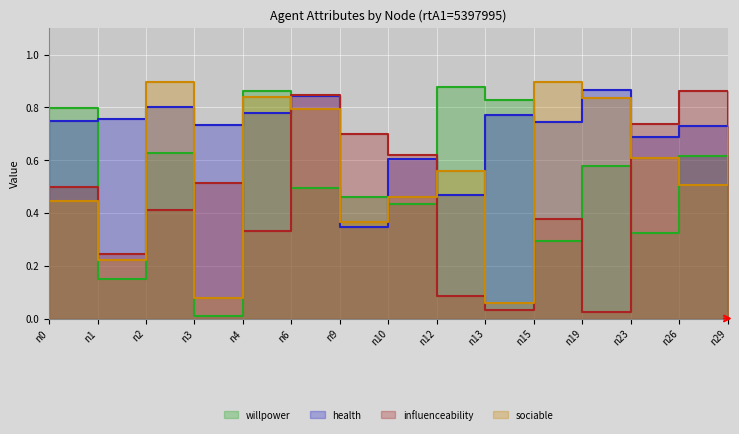

What is the value of the sociable point at the 10th from the left?

0.1